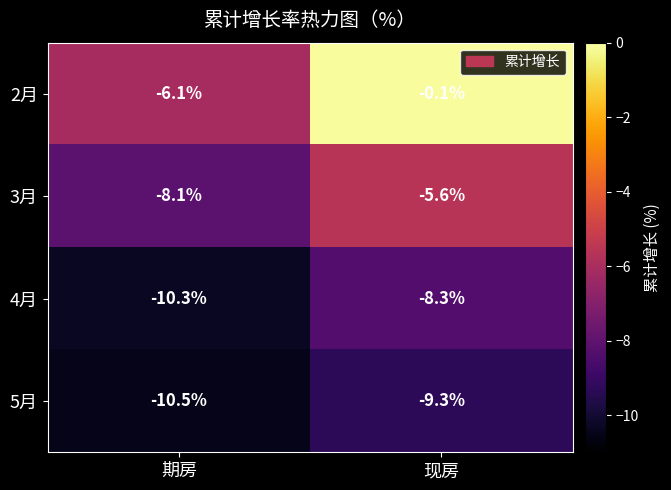

Which category has the highest value across all series?

现房